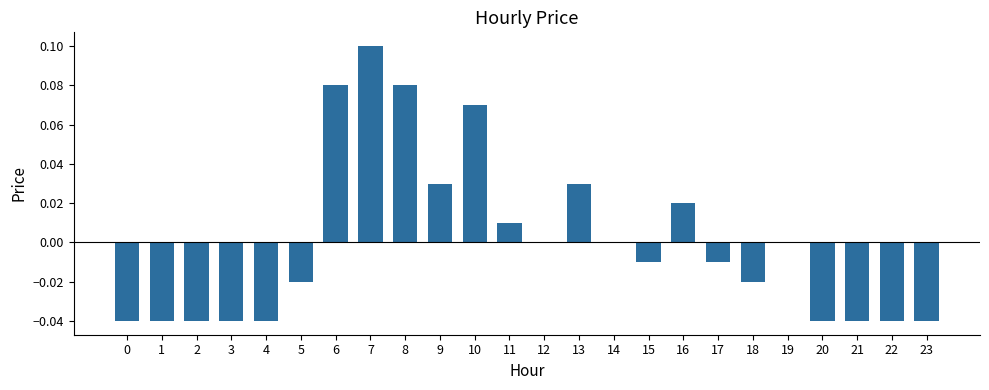

True or false: the data shows 0.0 at 8.

False